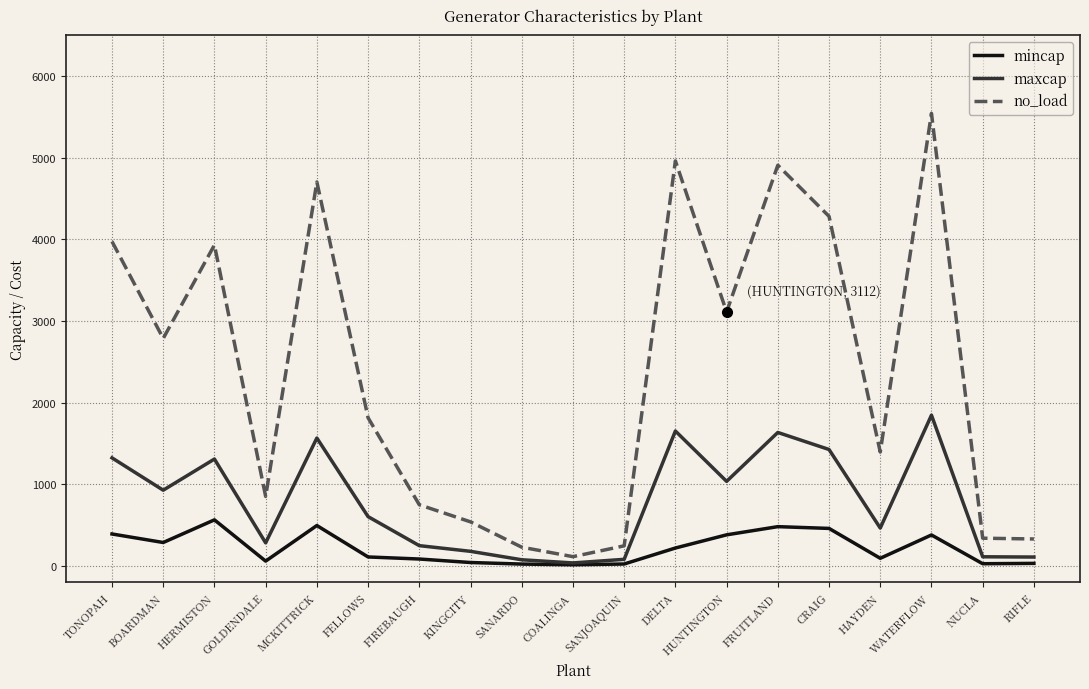

What is the value of the no_load point at the 13th from the left?

3111.9